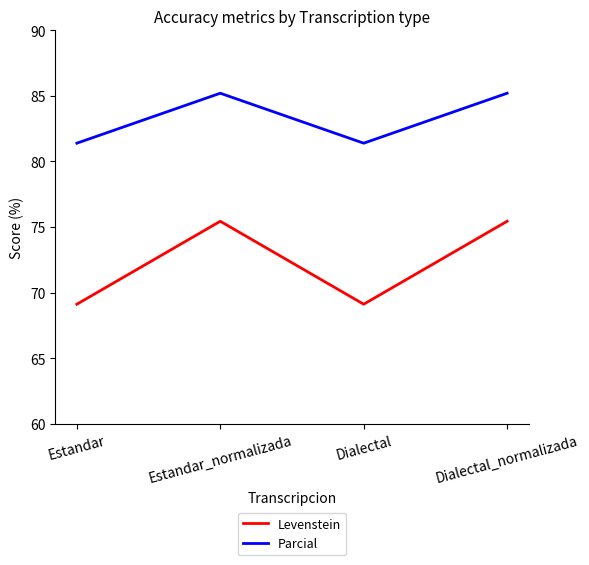

What is the difference between the second highest and second lowest values in the Parcial series?

3.8